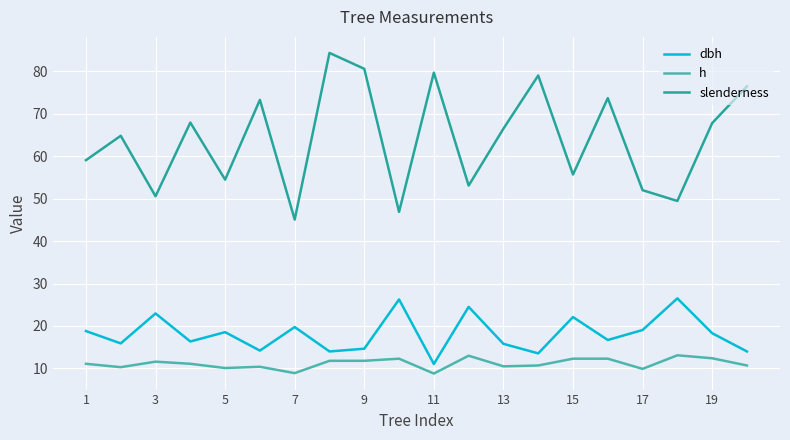

Which series has the largest total across all categories?

slenderness